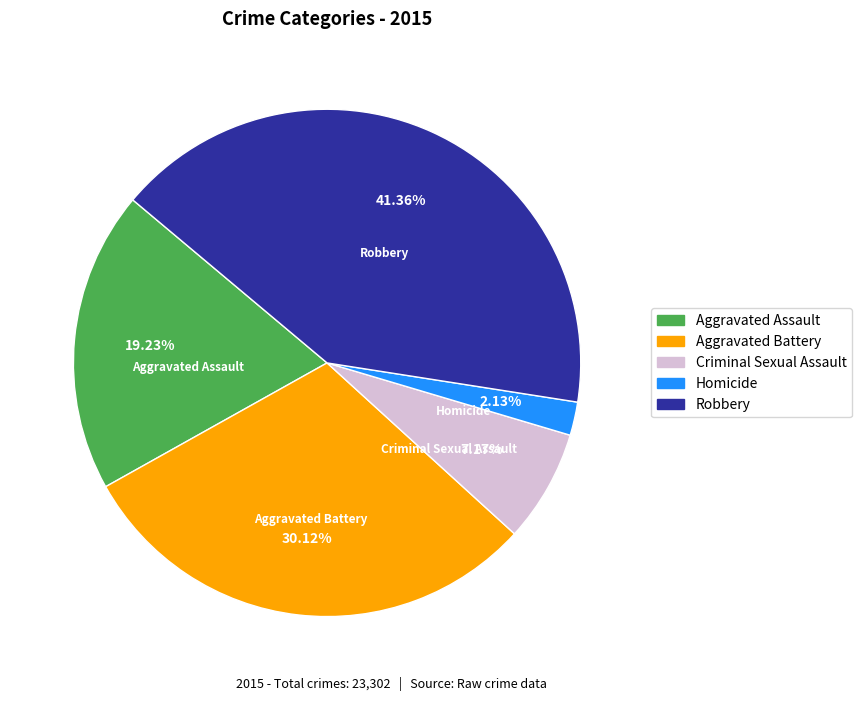

To the nearest percent, what is the difference between the largest and smallest slice percentages?

39%